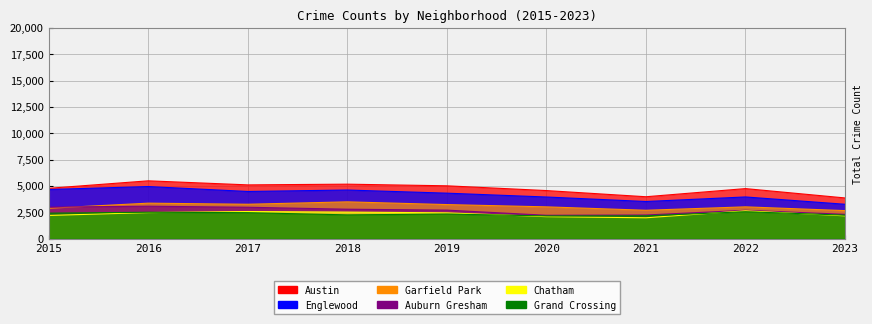

What is the sum of the Austin values at 2019 and 2023?

8864